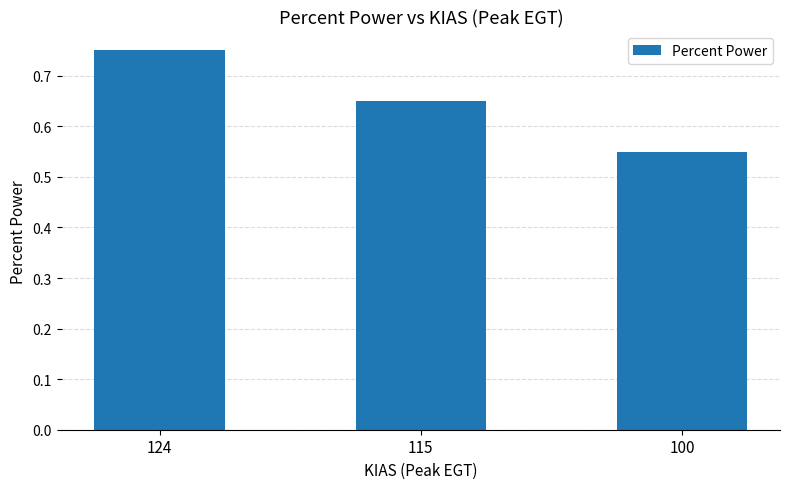

The value at 124 is 0.4. True or false?

False